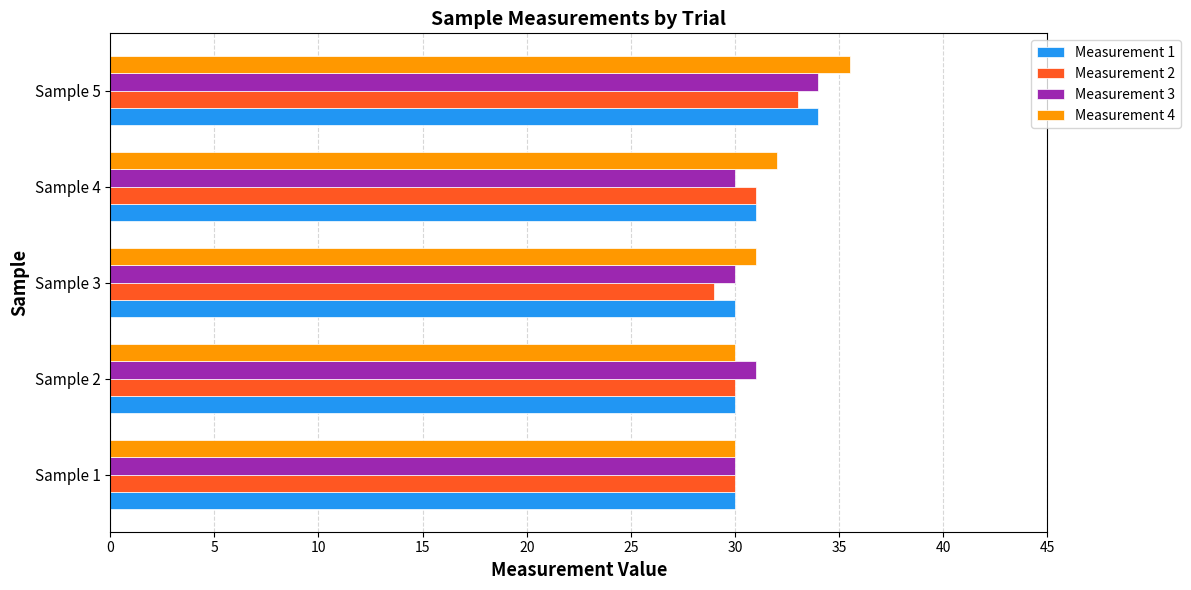

What is the difference between the maximum and minimum values in the Measurement 1 series?

4.0